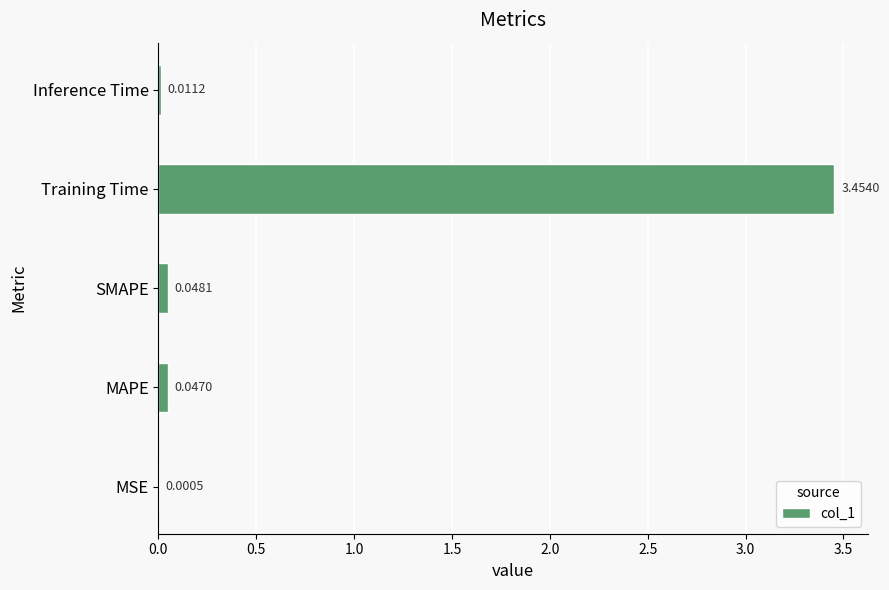

Where is the data nearest to the value 1?

SMAPE